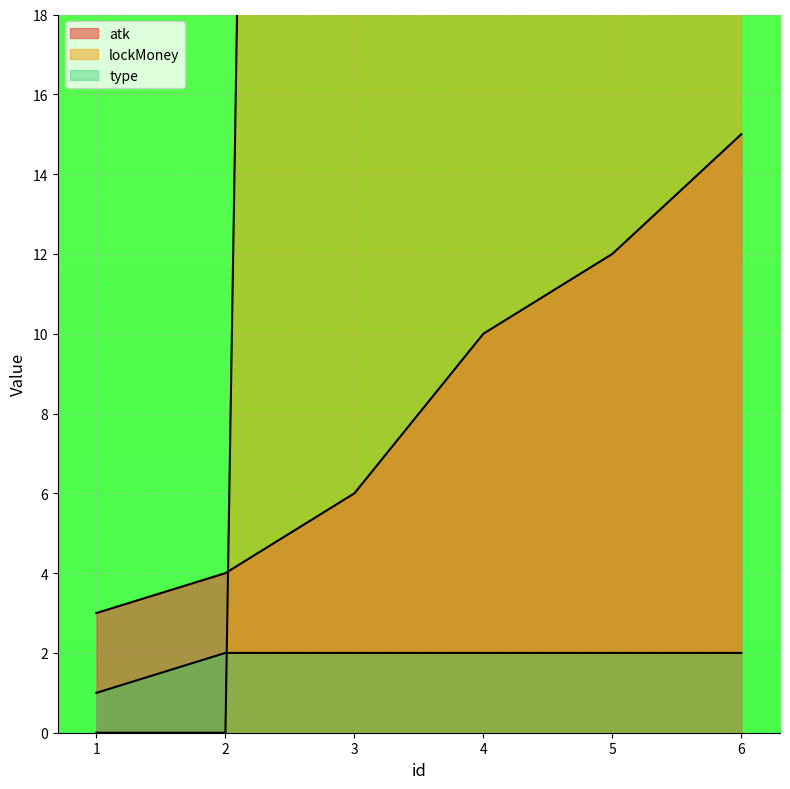

Is it true that lockMoney equals 0 at 2?

True